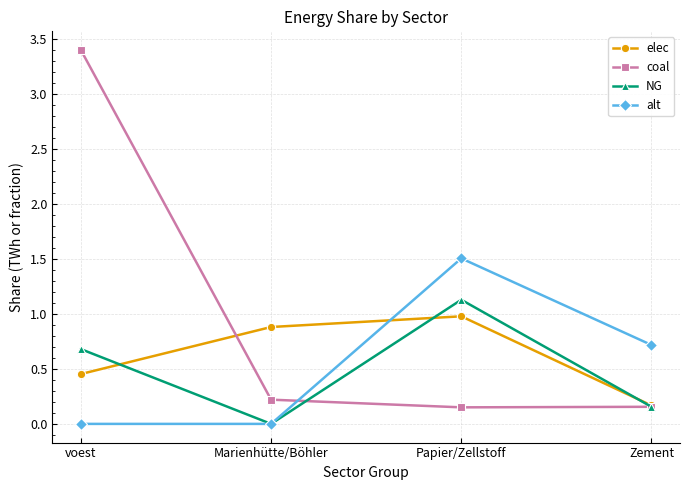

True or false: alt and coal cross at least once.

True